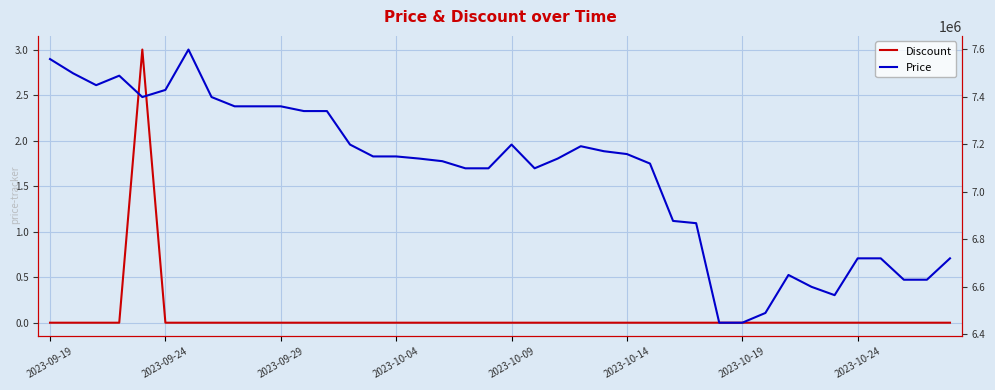

What is the spread (max minus min) of values at 9?

7360000